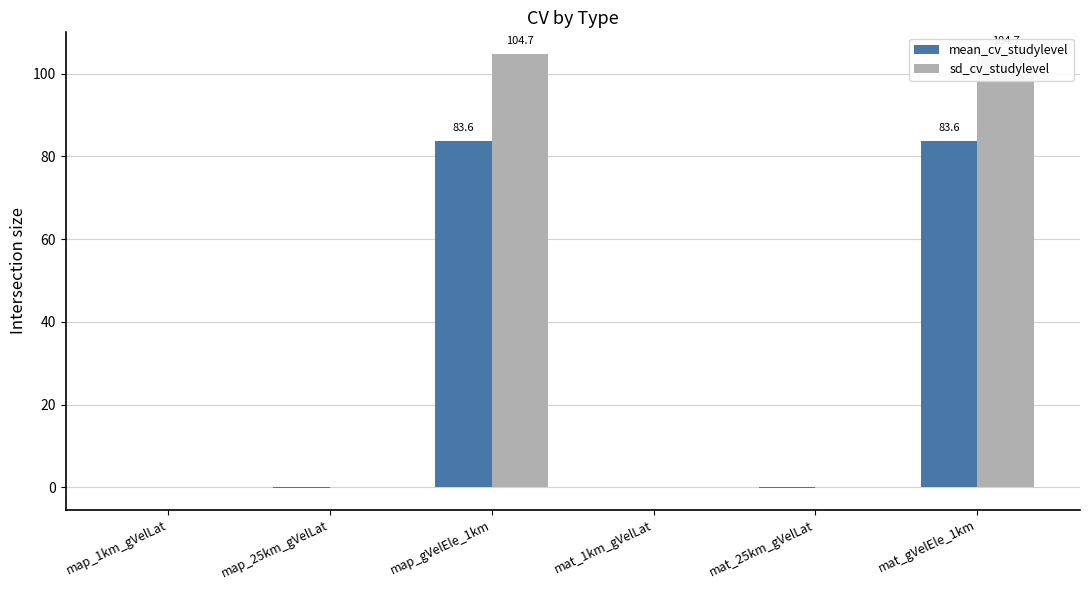

What is the sum of the mean_cv_studylevel values at map_25km_gVelLat and mat_gVelEle_1km?

83.5